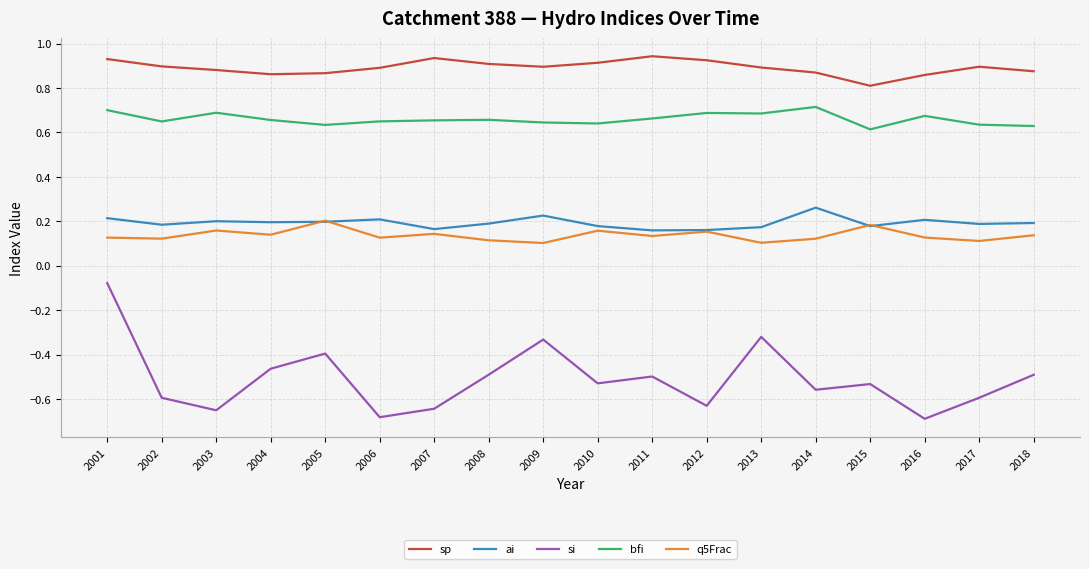

Is it true that sp equals 0.9 at 2002?

True